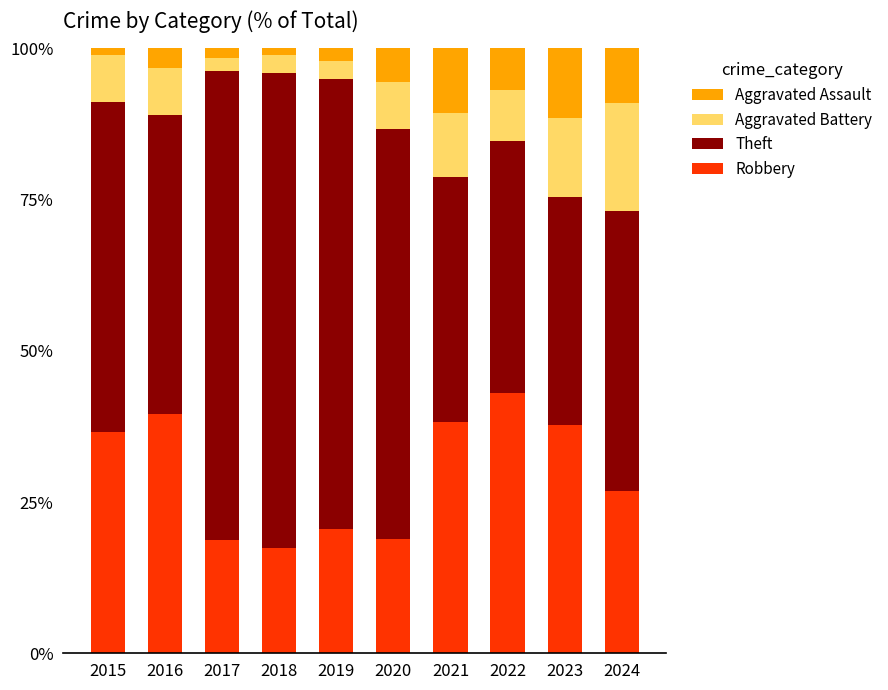

What is the average value of the Robbery series?

29.8